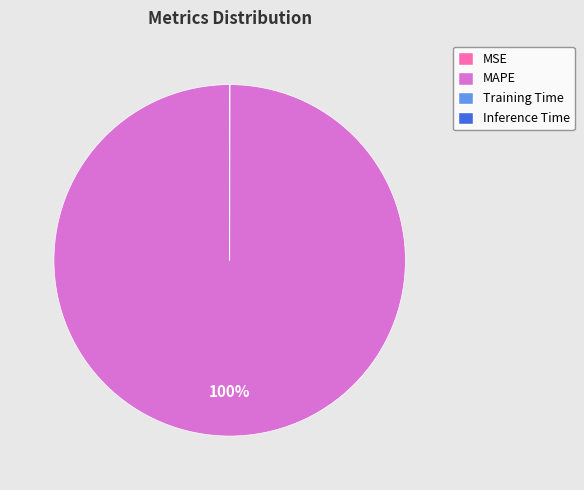

The MAPE slice represents 100% of the pie. True or false?

True